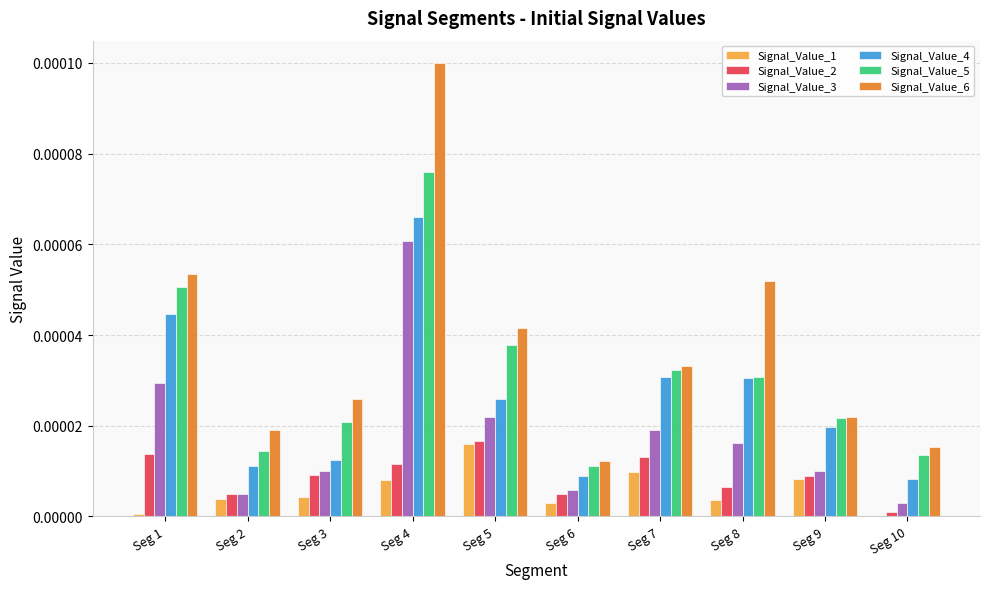

How many groups of bars are there?

10